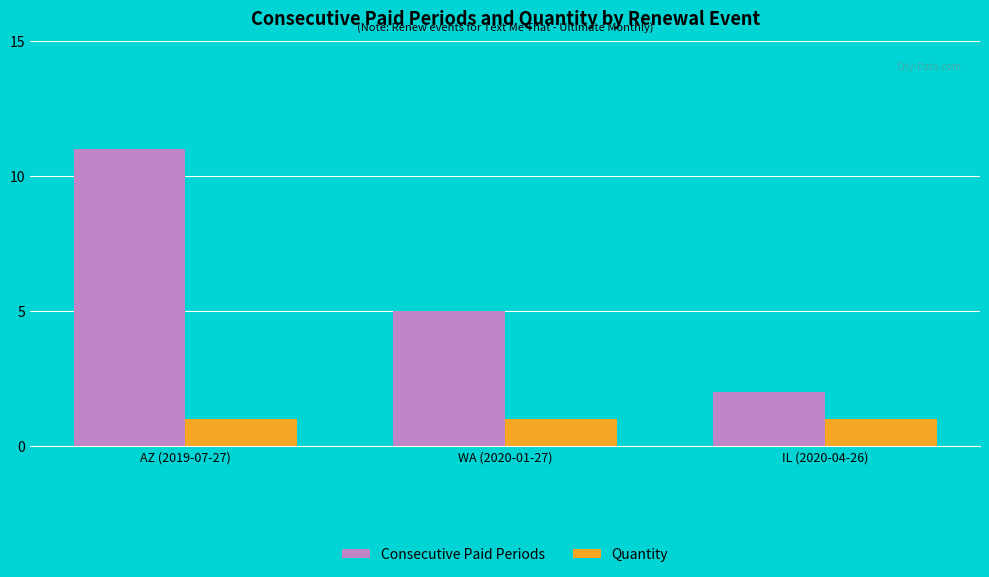

Count the Consecutive Paid Periods values in the range 2 to 11.

3